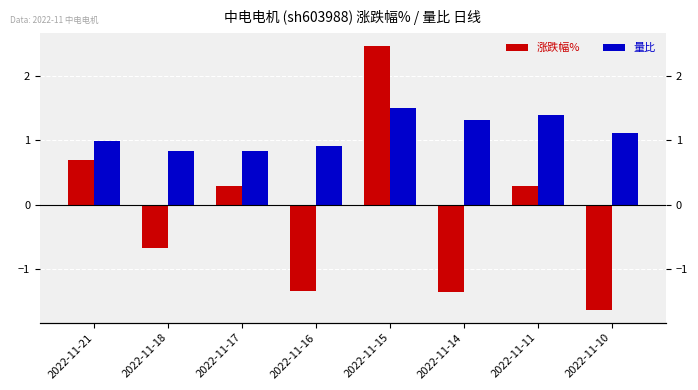

Which series has the widest spread of values?

涨跌幅%